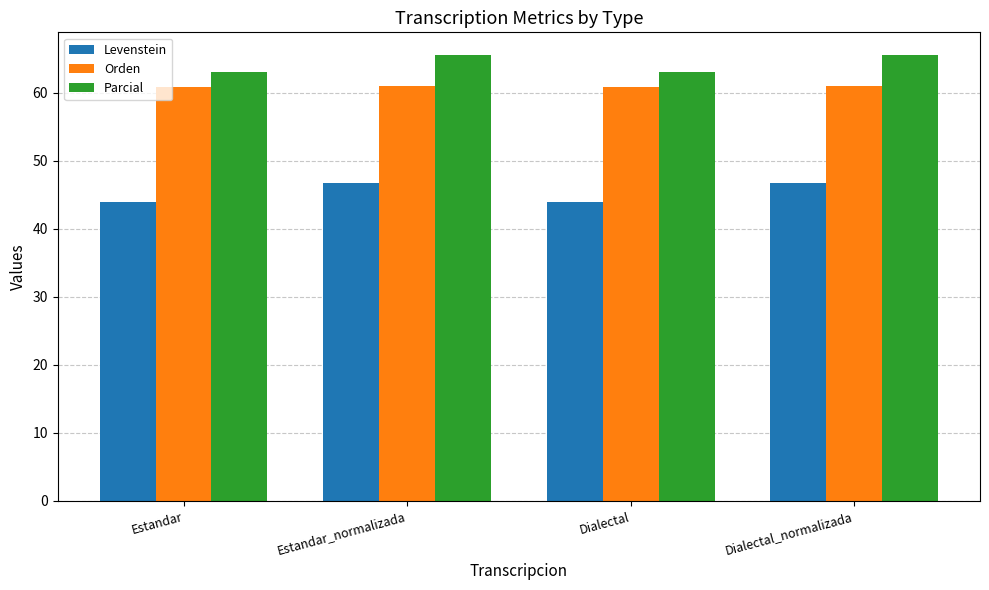

Rank the series by their average value, from lowest to highest.

Levenstein, Orden, Parcial